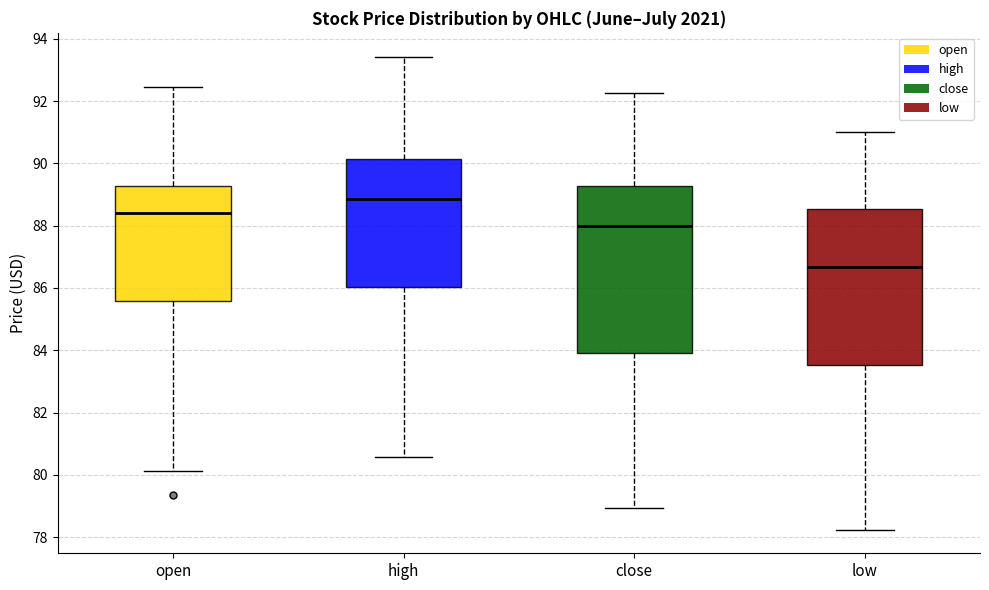

Where is the lower edge of the box for high on the y-axis? The values are not printed on the chart, so give them approximately, as read against the axis.

86.0